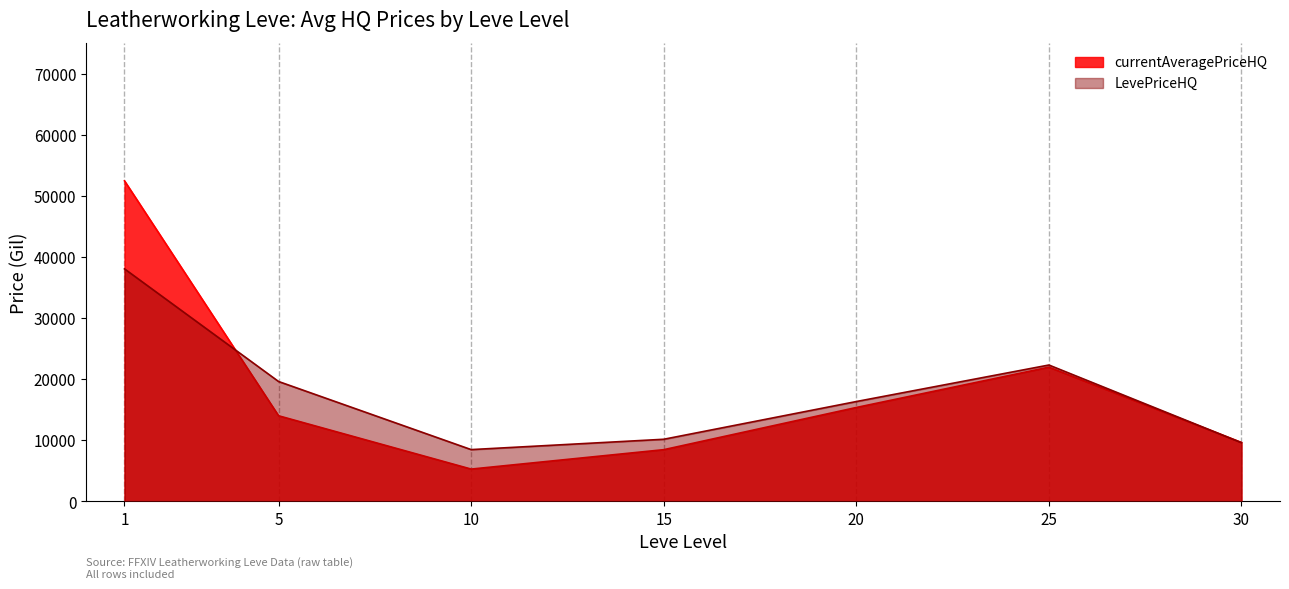

What is the total value across all series at 10?

13787.3